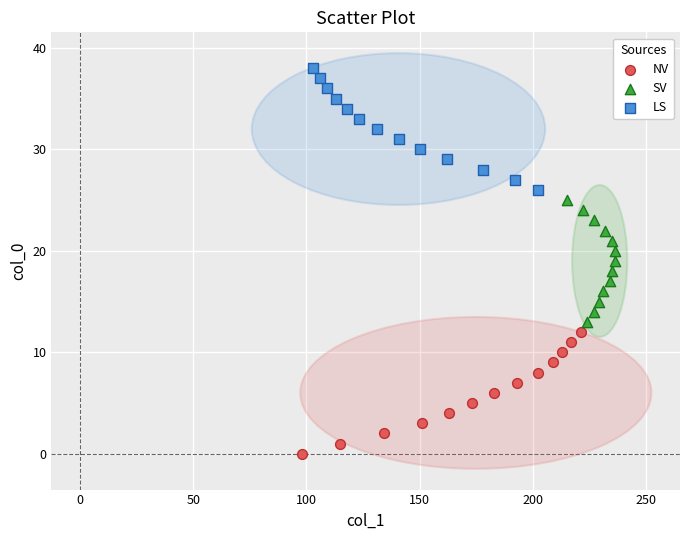

Which series reaches the maximum Y coordinate?

LS